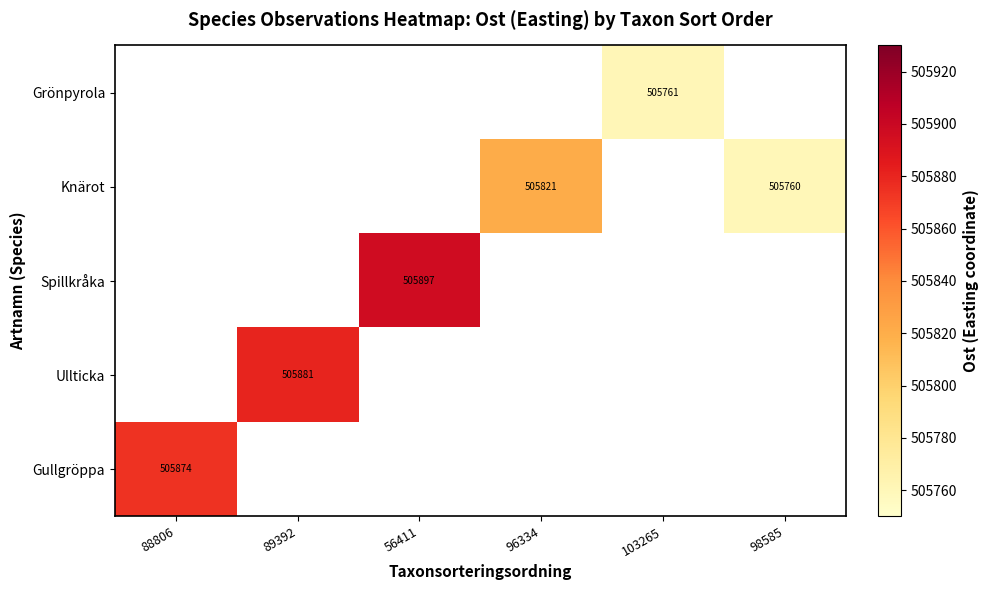

Is it true that Knärot equals 137555.7 at 96334?

False